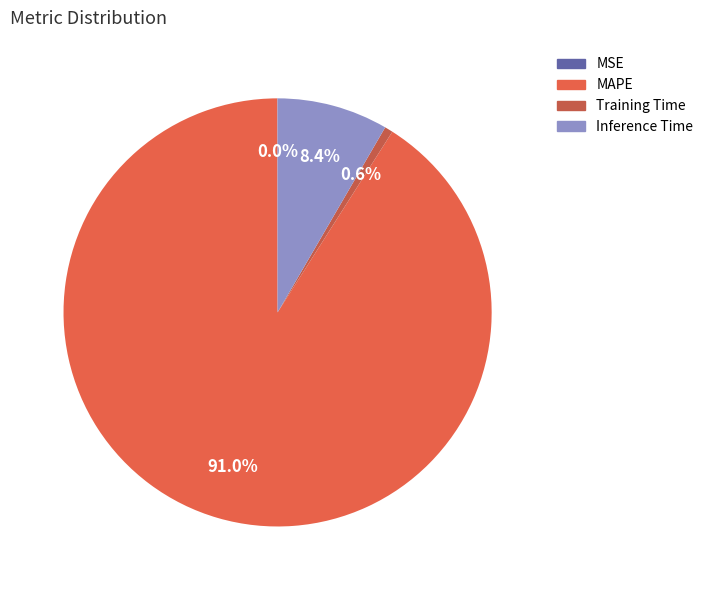

To the nearest percent, what is the combined percentage of MAPE and MSE?

91%